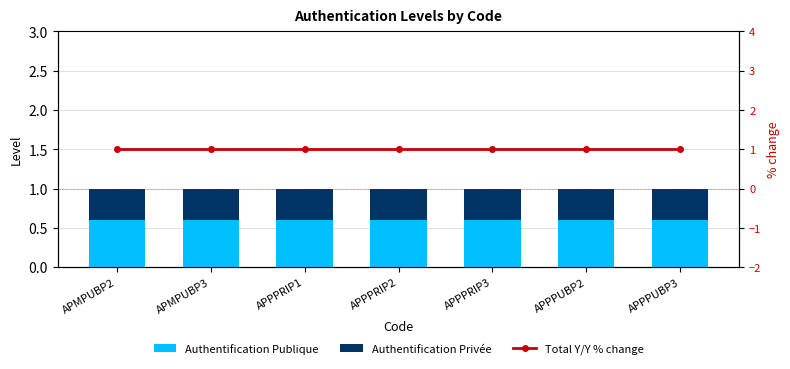

Rank the series by their average value, from lowest to highest.

Authentification Privée, Authentification Publique, Total Y/Y % change